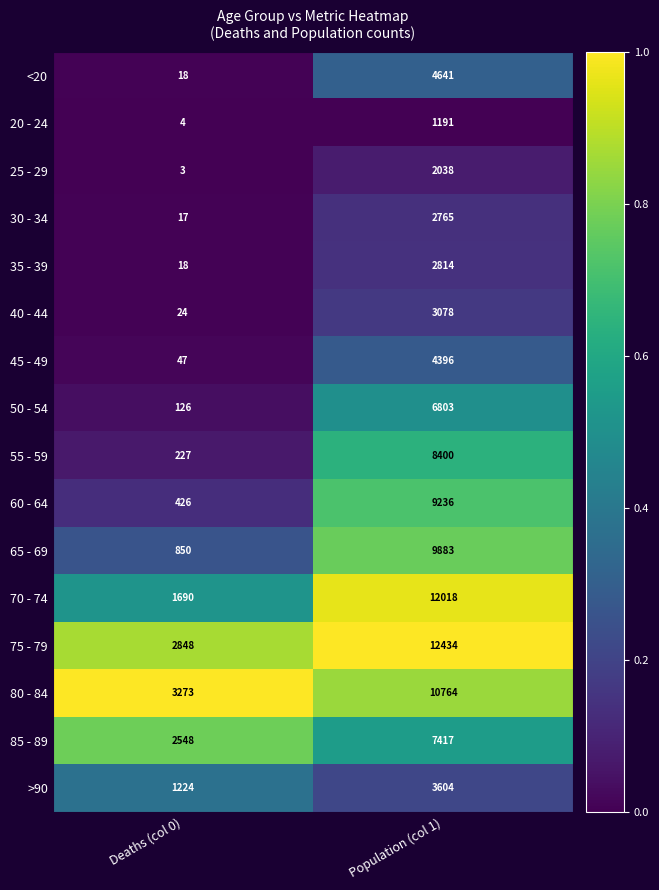

Which series has the widest spread of values?

70 - 74